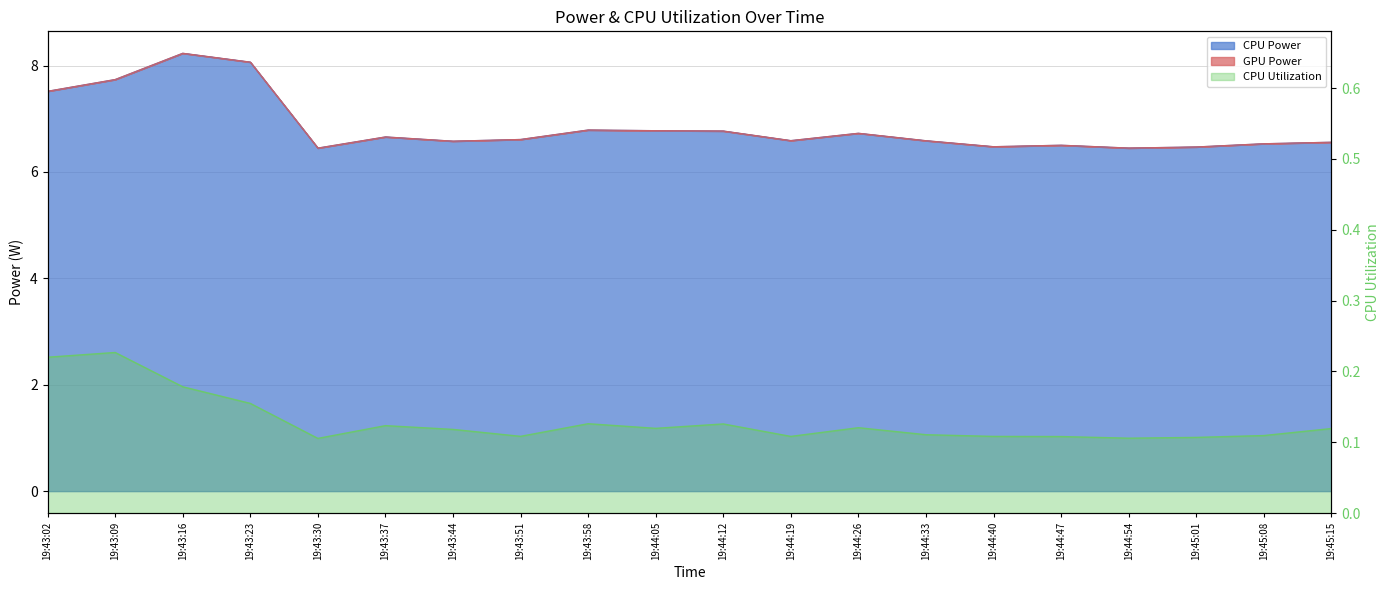

Between 19:43:09 and 19:44:47, which series saw the biggest shift?

CPU Power